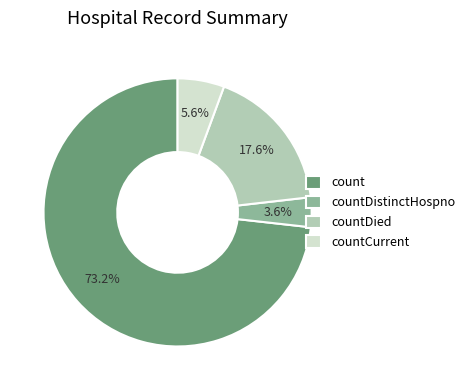

How many slices are in this pie chart?

4